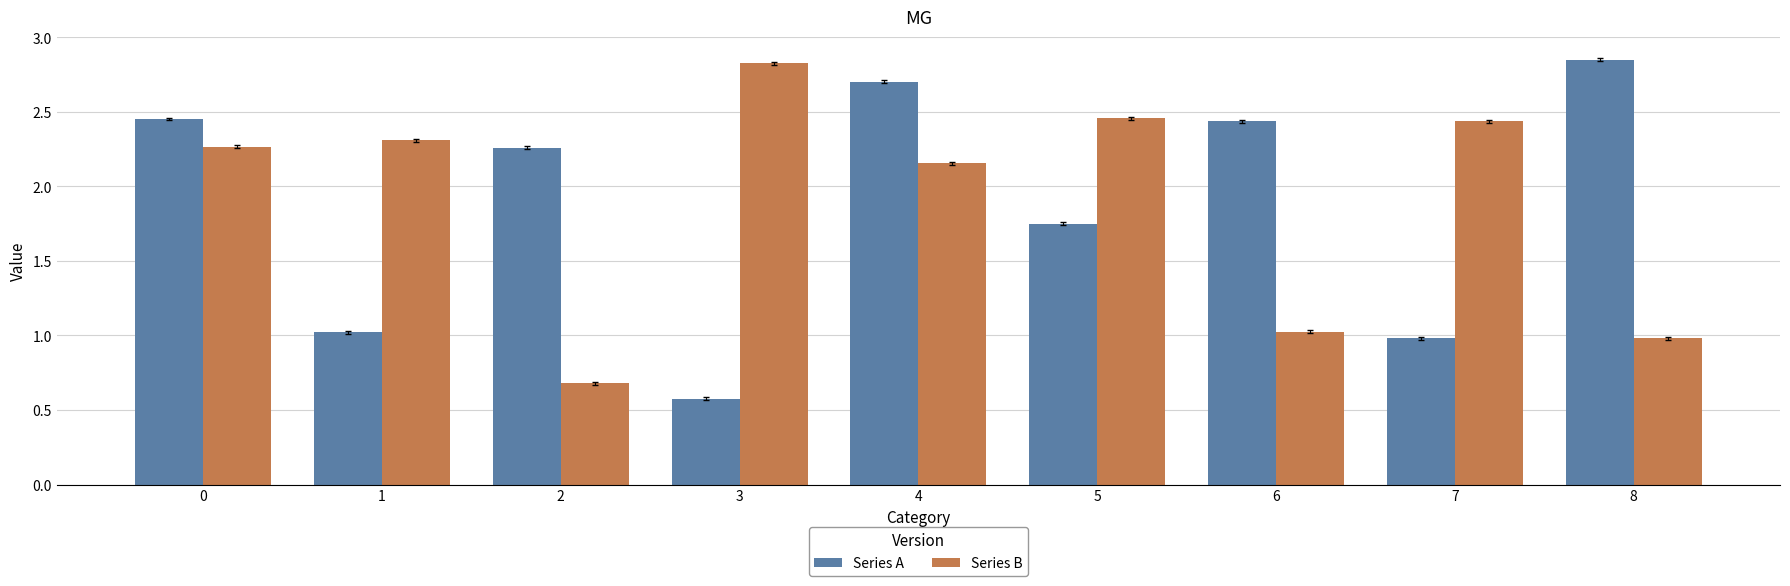

At which label does Series A reach its minimum?

3